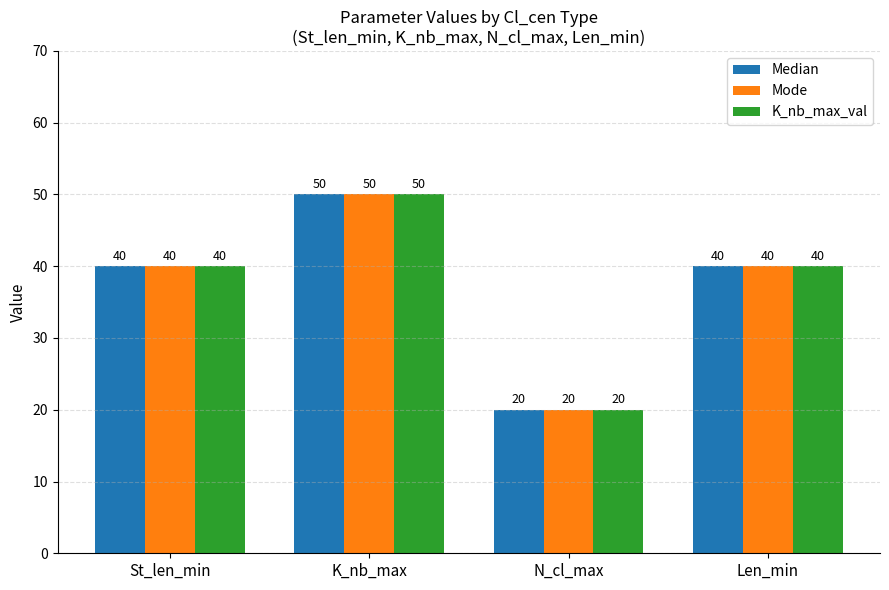

The Mode series shows 50 at K_nb_max. True or false?

True